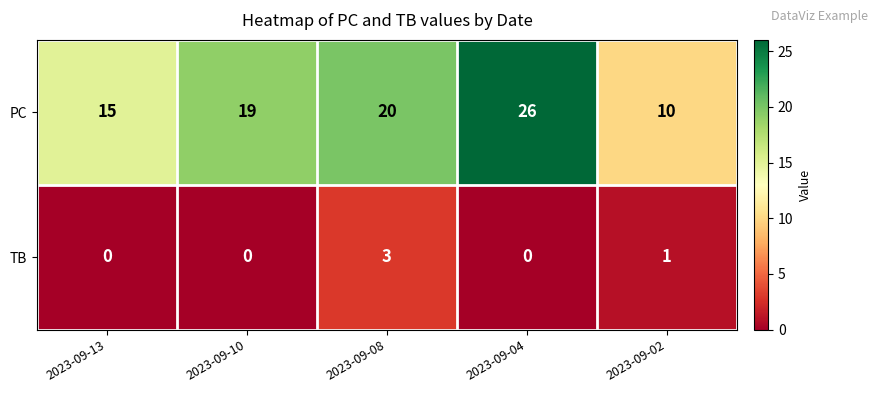

Which series has the largest range (max minus min)?

PC